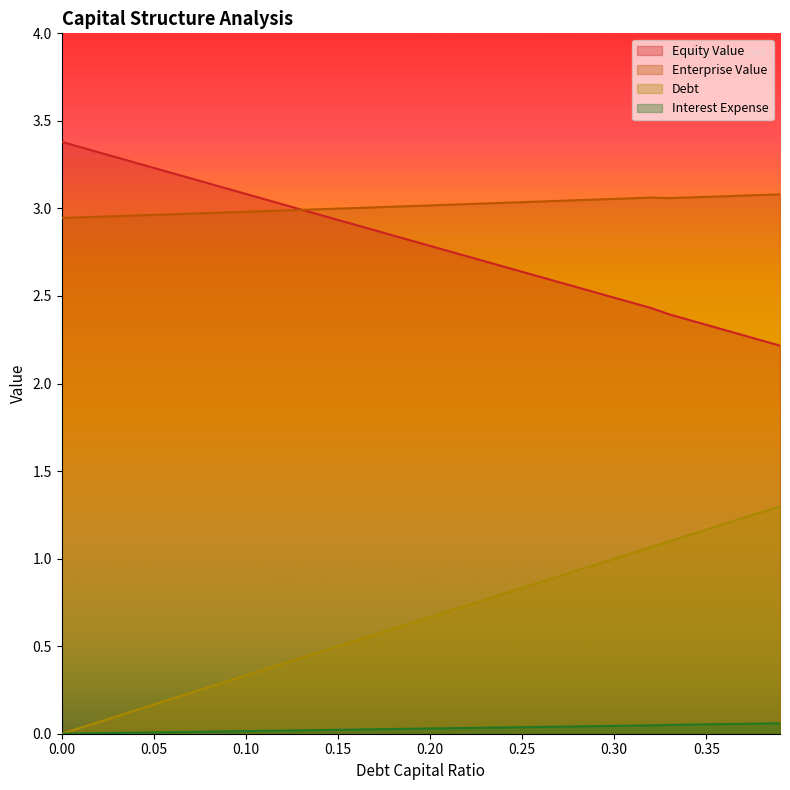

What is the average value of the debt_capital series?

0.6